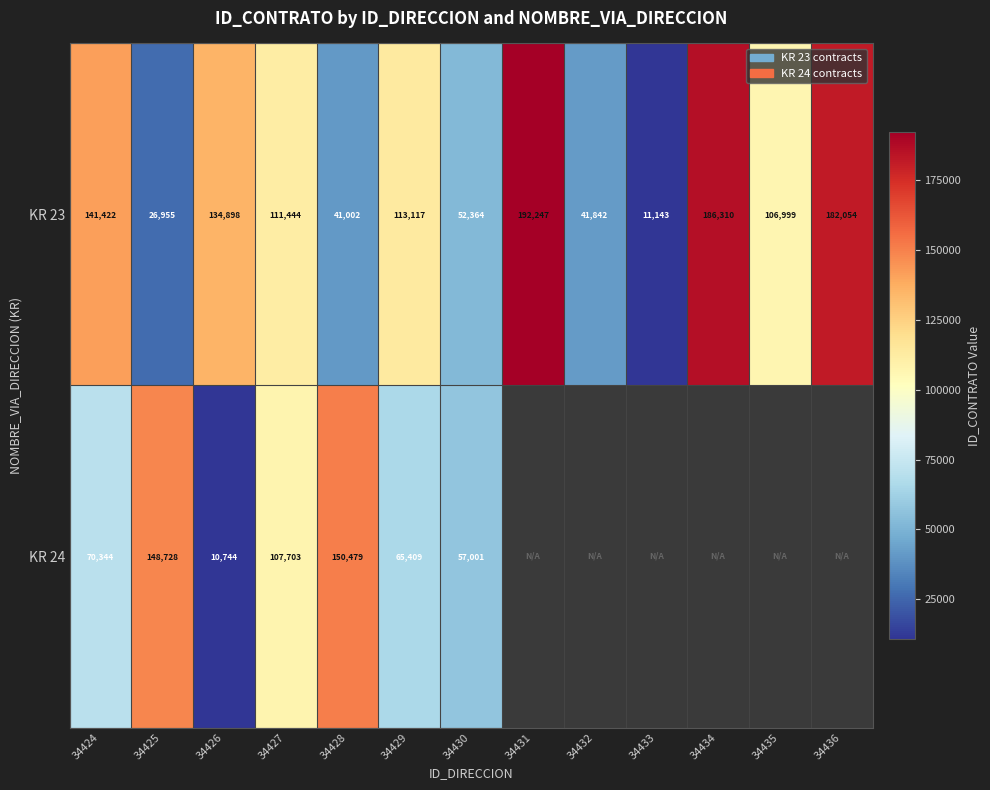

What is the average value of the KR 23 series?

103215